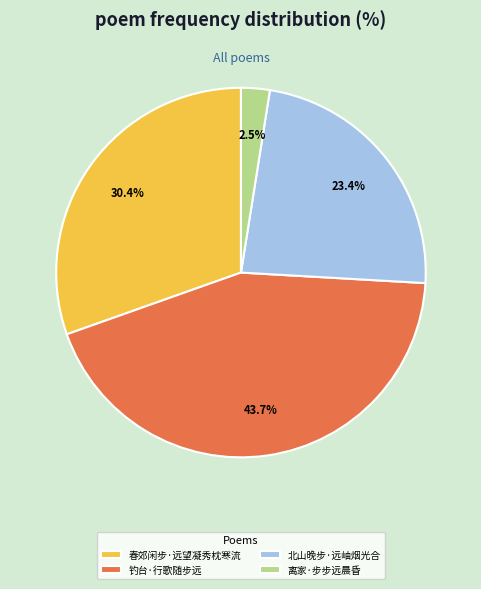

What is the ratio of the value at 春郊闲步·远望凝秀枕寒流 to the value at 钓台·行歌随步远?

0.7